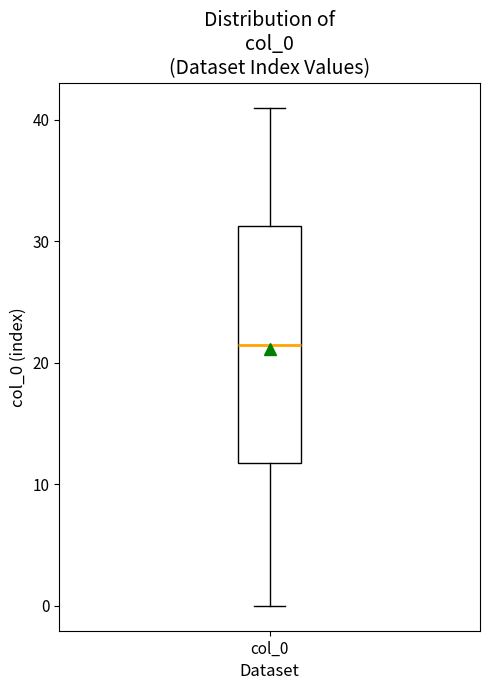

Where does the median line of the box for col_0 sit on the y-axis? The values are not printed on the chart, so give them approximately, as read against the axis.

22